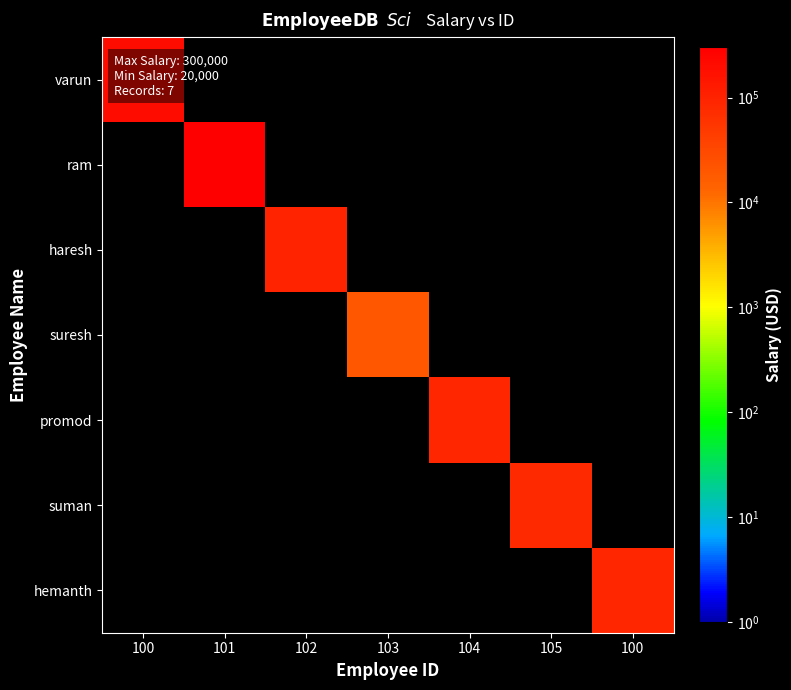

At which category is the sum across all series the highest?

101